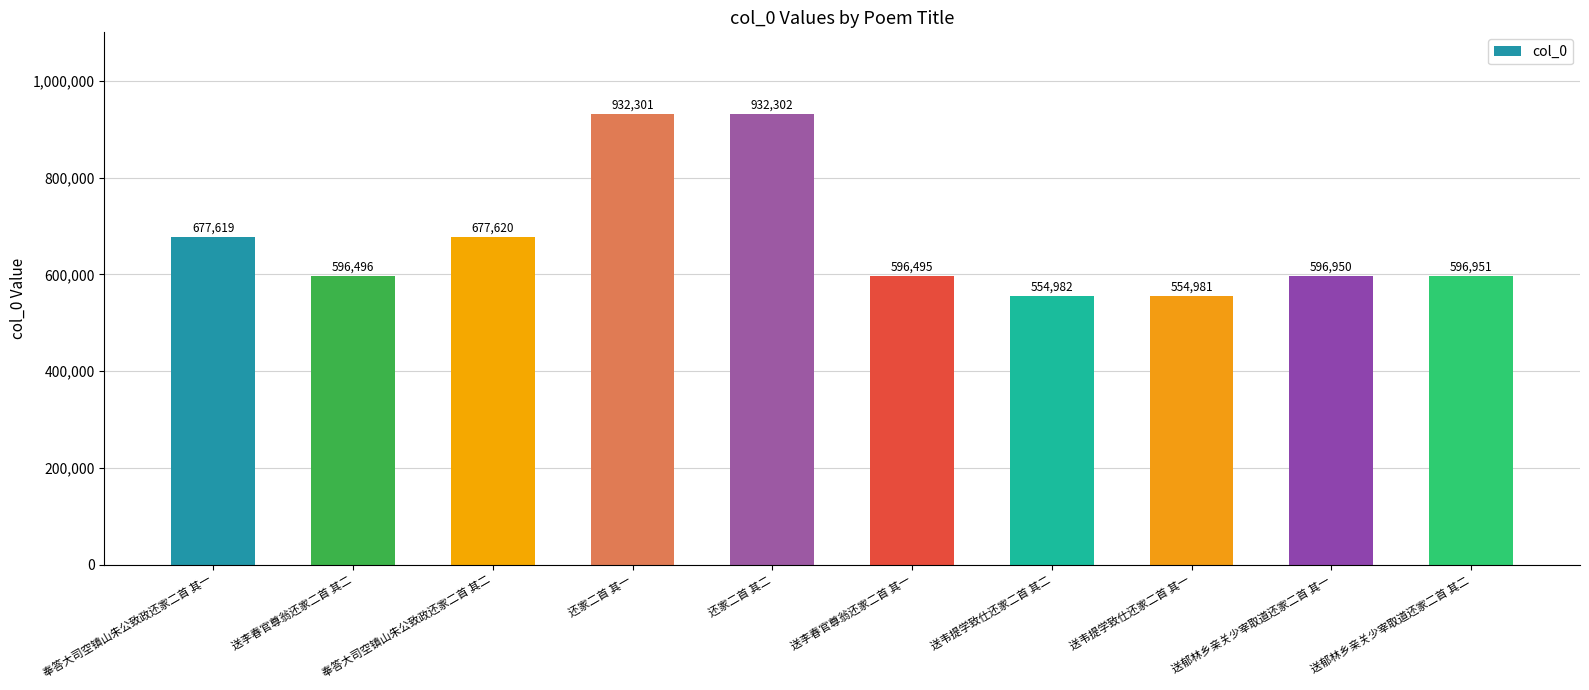

Approximately how many times larger is the value at 送韦提学致仕还家二首 其二 compared to 送韦提学致仕还家二首 其一?

1.0